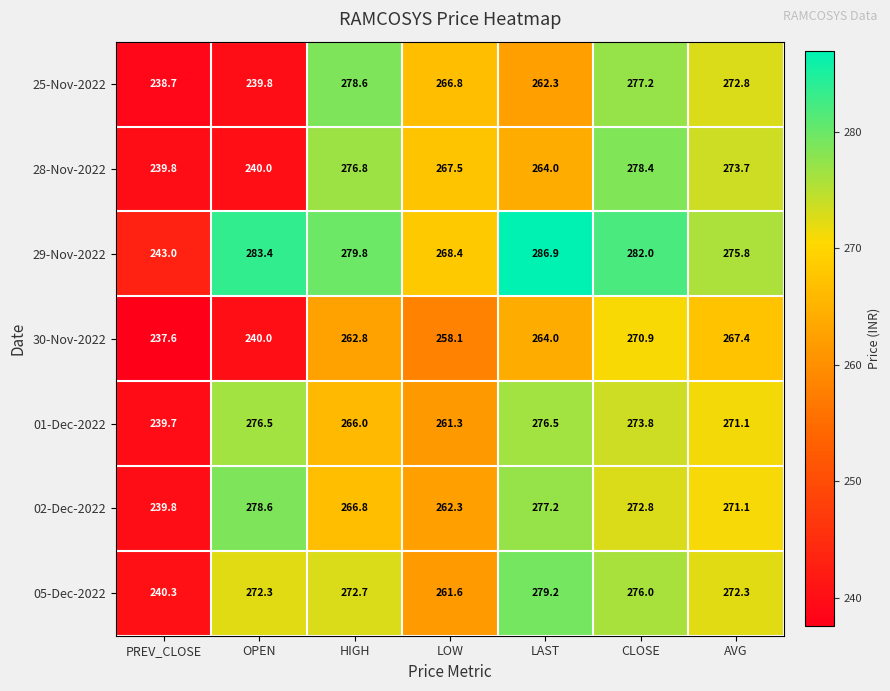

Which label corresponds to the smallest value in the chart?

PREV_CLOSE